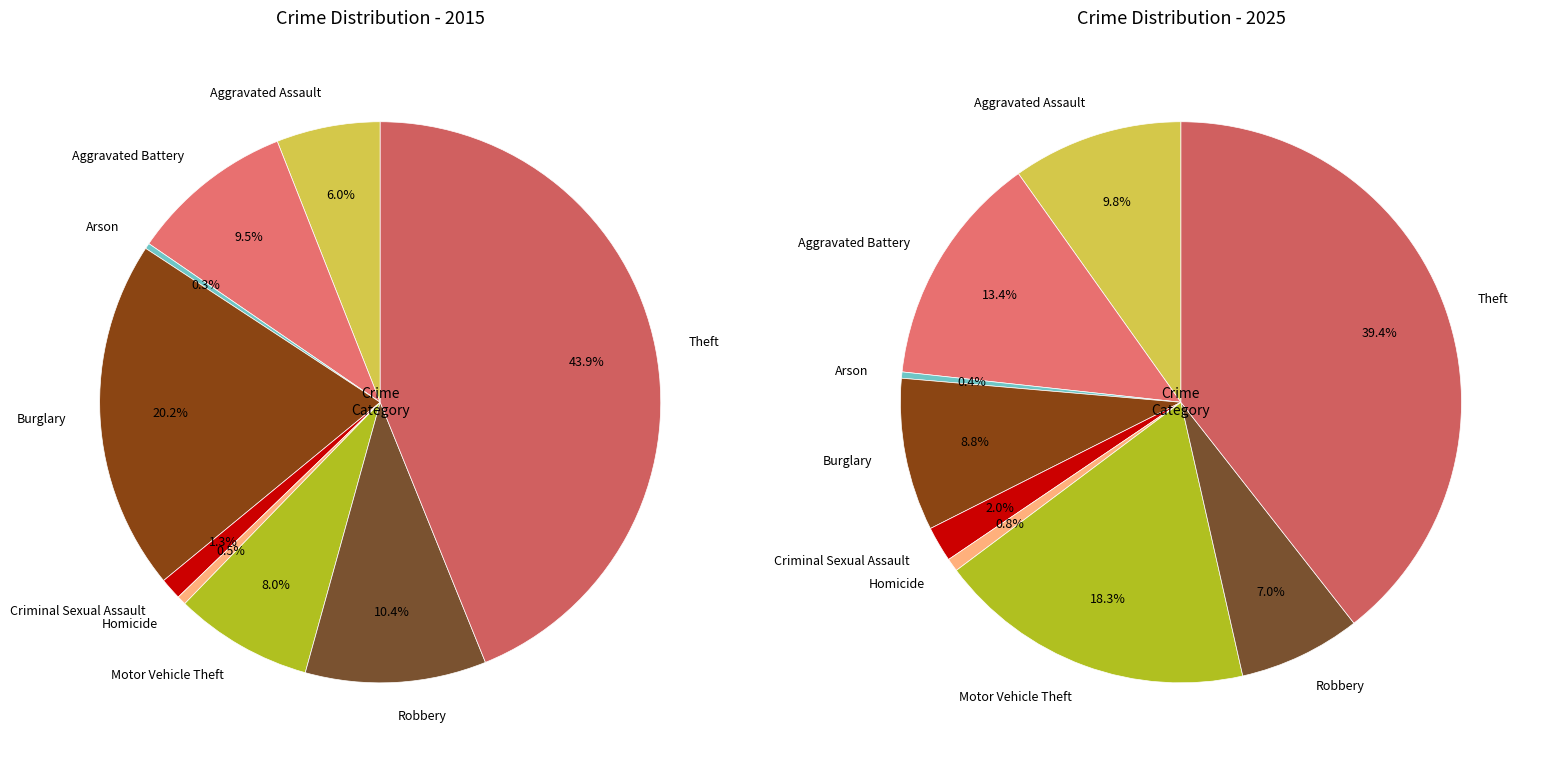

To the nearest percent, what portion does values_2015 represent?

6%